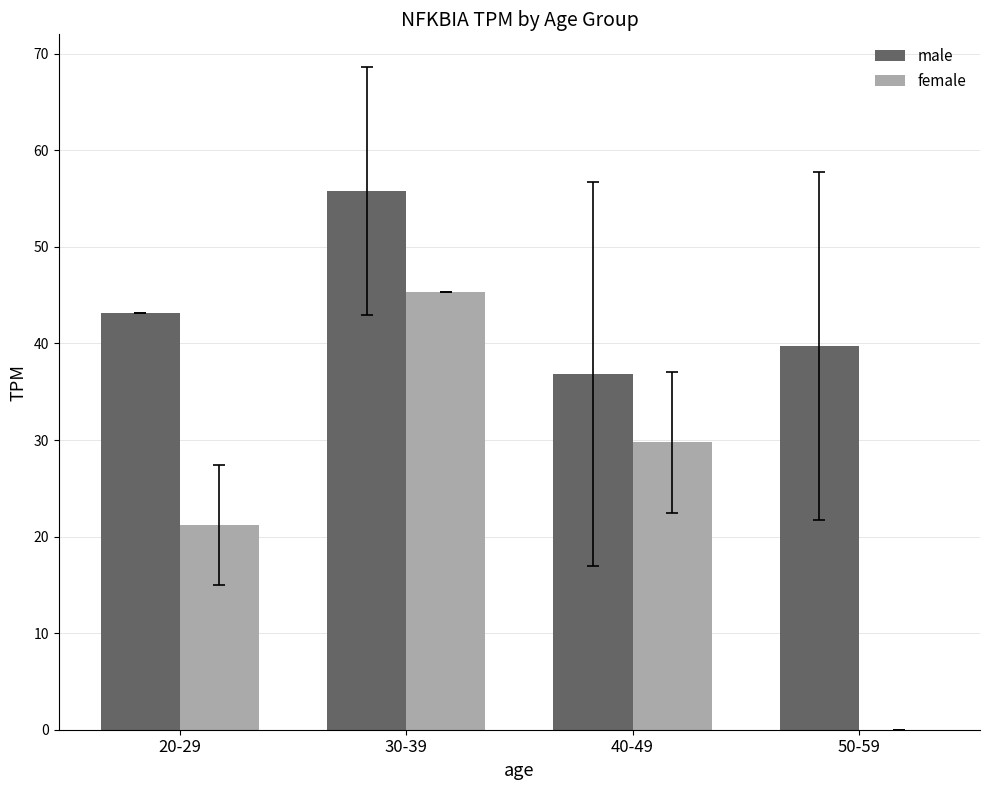

Is it true that male equals 39.7 at 50-59?

True